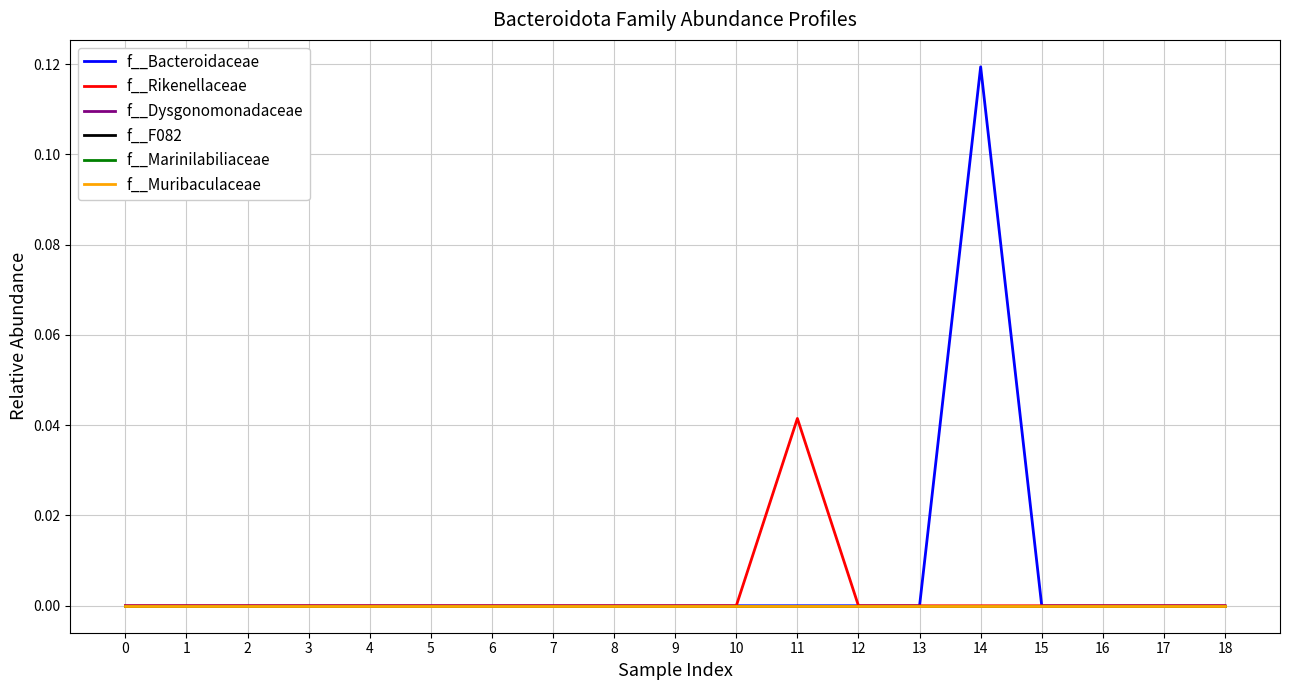

Does the chart have visible grid lines?

Yes